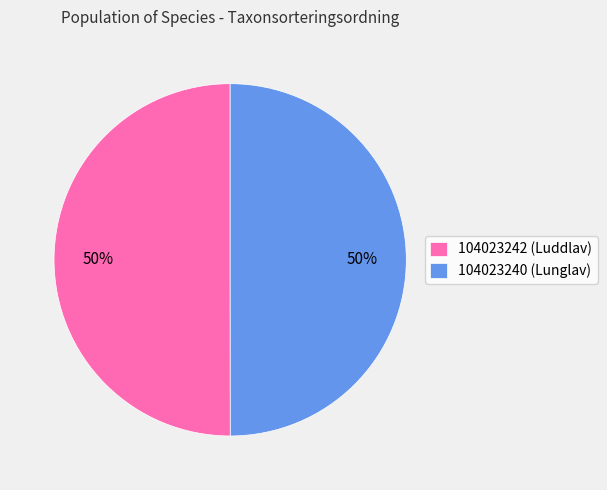

To the nearest percent, what is the combined percentage of 104023242 (Luddlav) and 104023240 (Lunglav)?

100%